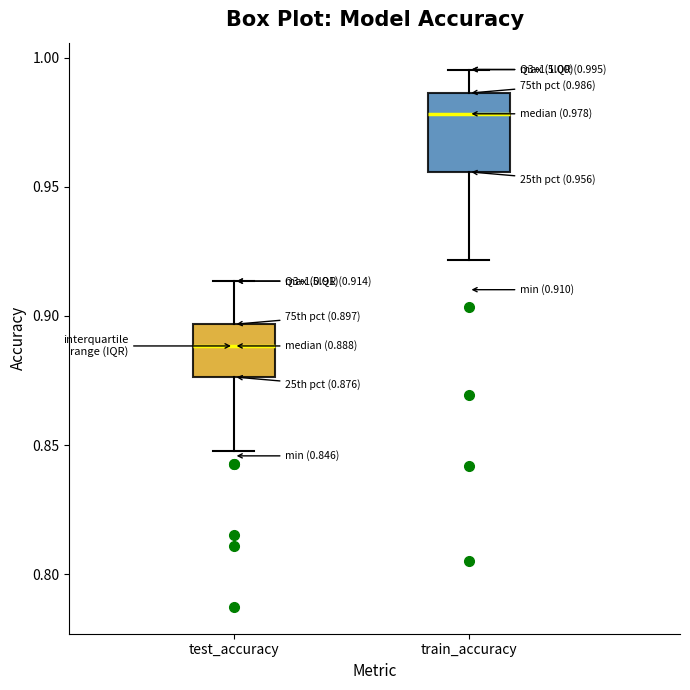

Which box has the lowest median line?

test_accuracy